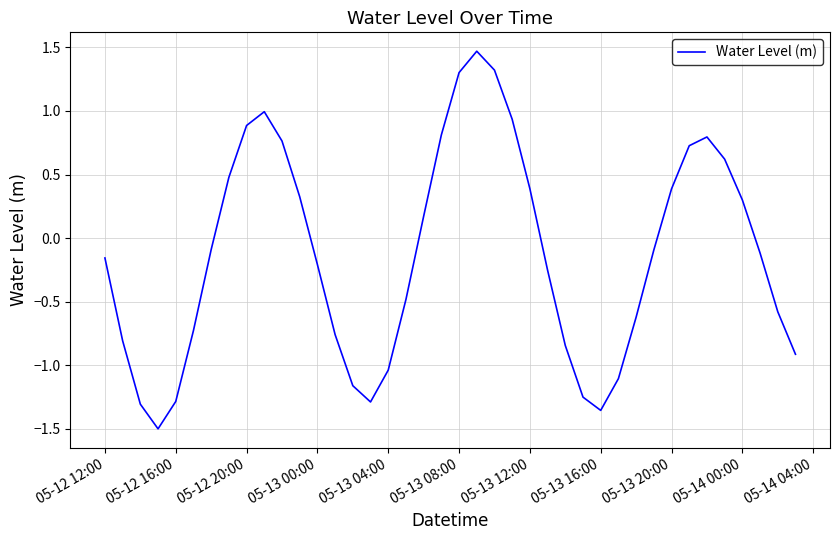

What is the difference between the maximum and minimum values?

3.0